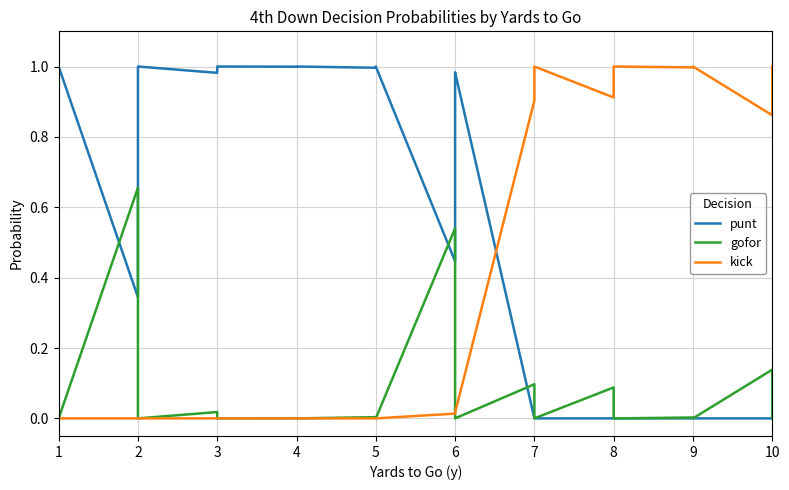

Does the chart display data point markers on the line(s)?

No